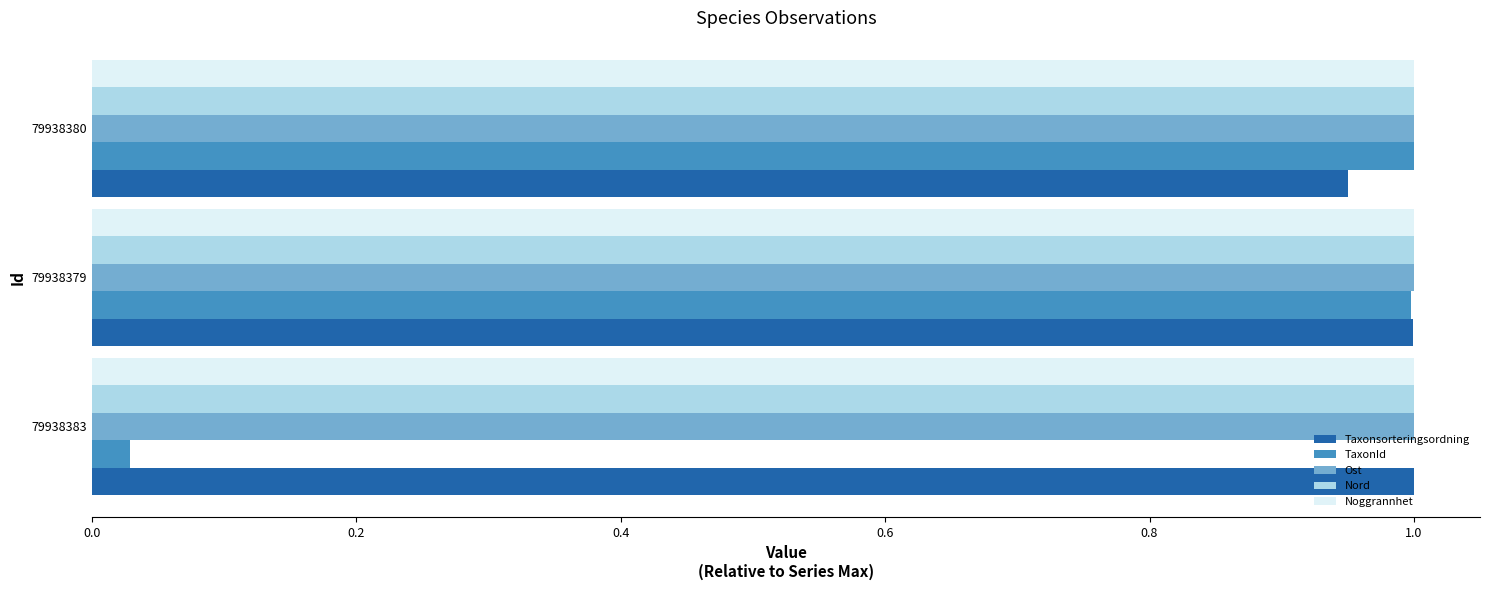

What is the sum of all Ost values?

3.0